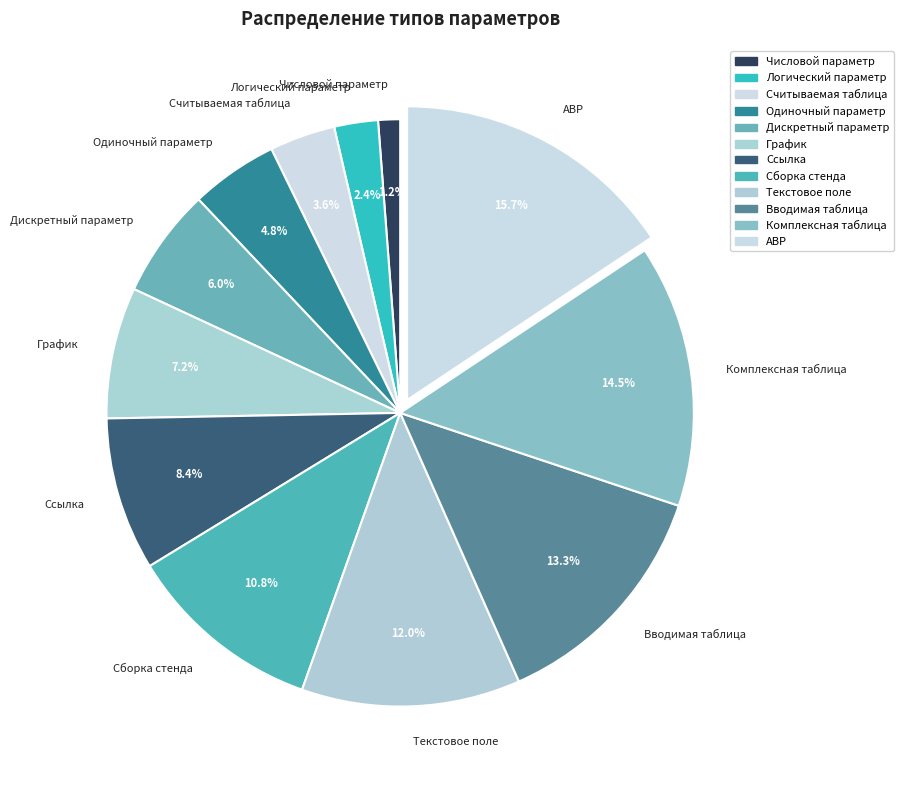

Rank the categories by value from lowest to highest.

Числовой параметр, Логический параметр, Считываемая таблица, Одиночный параметр, Дискретный параметр, График, Ссылка, Сборка стенда, Текстовое поле, Вводимая таблица, Комплексная таблица, АВР